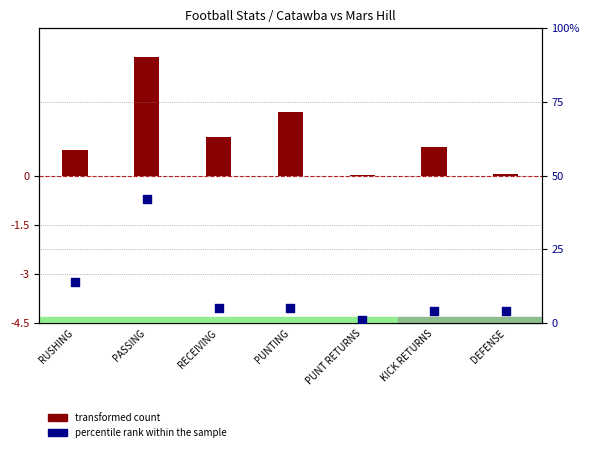

At which category is the sum across all series the highest?

PASSING